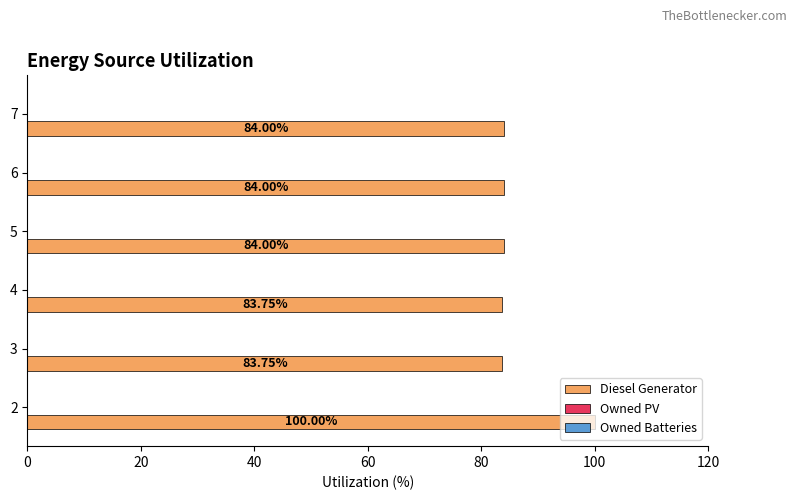

What is the difference between the values at 6 and 2?

16.0